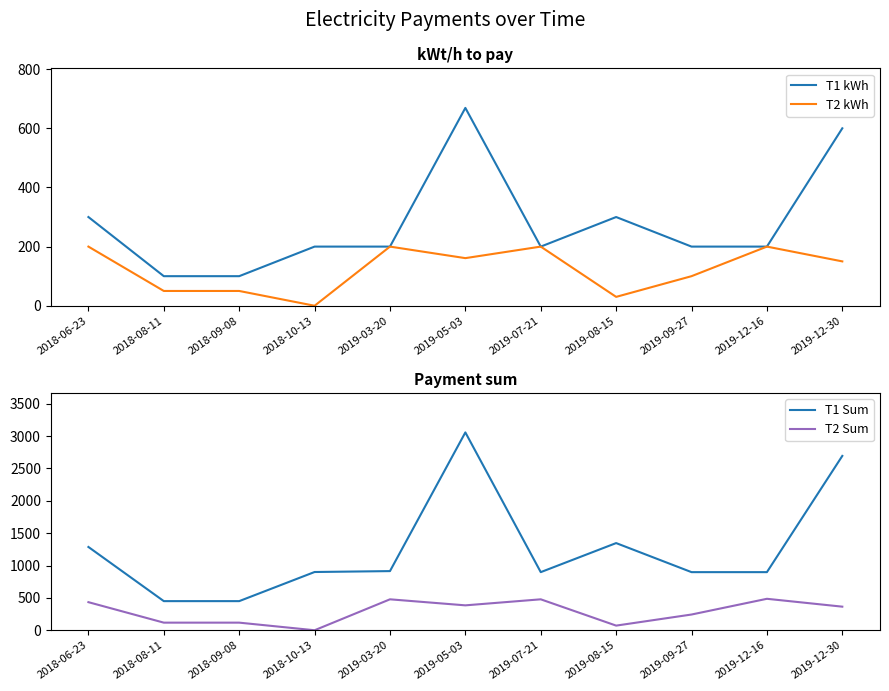

Which series has the largest total across all categories?

T1 Sum